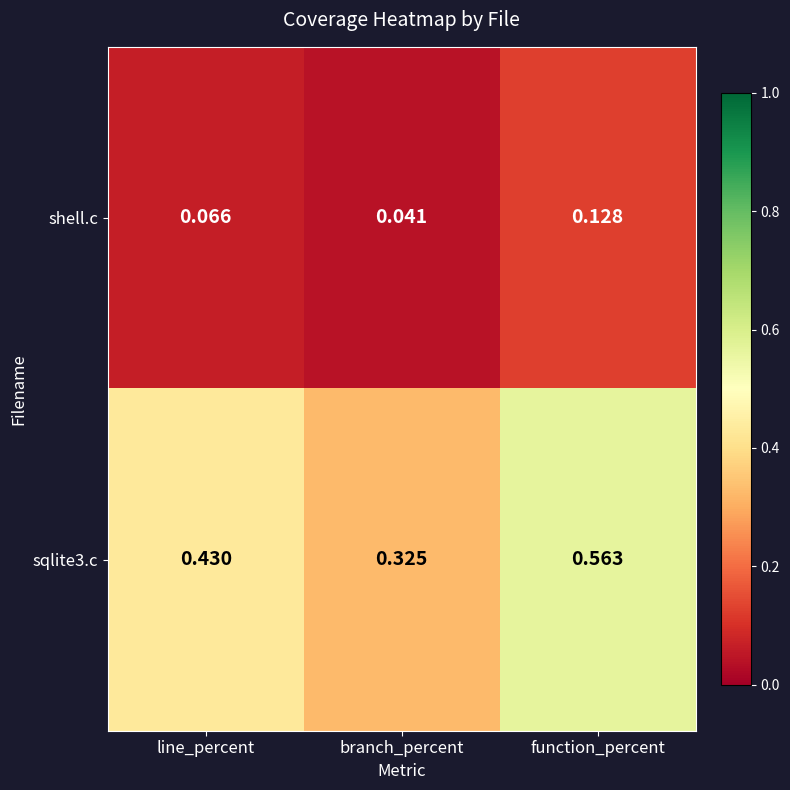

Which label corresponds to the smallest value in the chart?

branch_percent